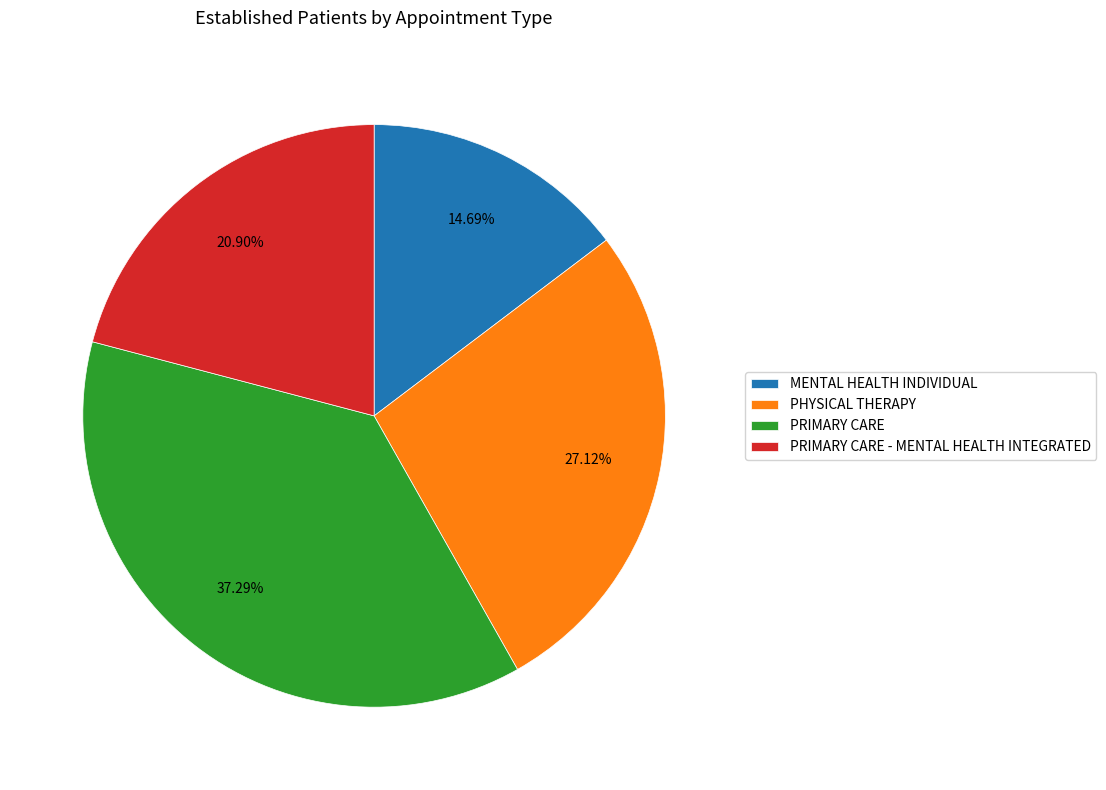

Which slice is the largest?

PRIMARY CARE